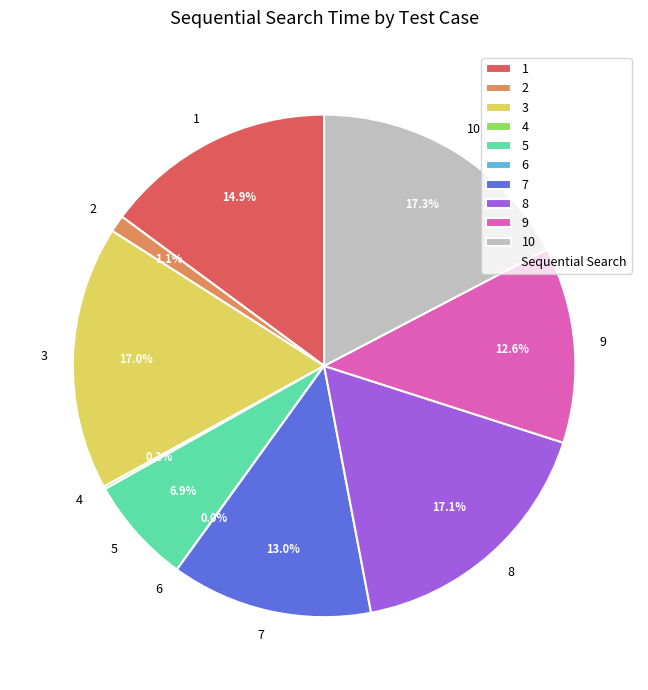

What portion of the pie excludes 5?

93.1%